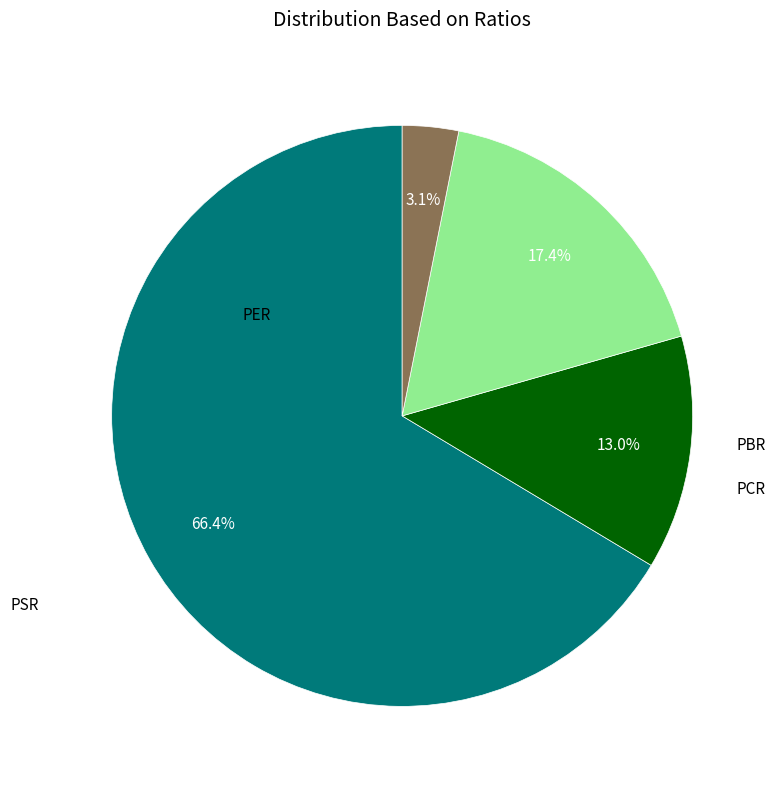

Is there any slice that represents more than half of the pie?

Yes